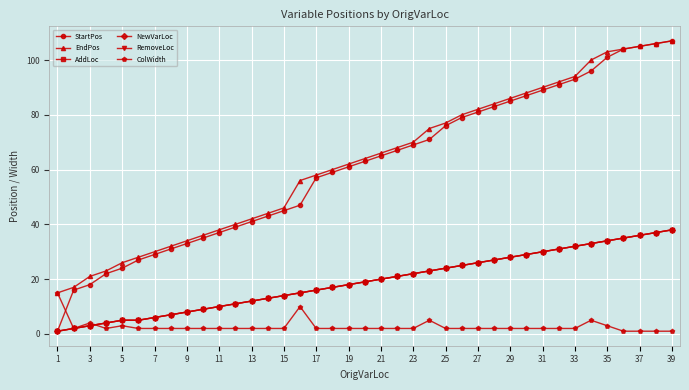

Does the chart have visible grid lines?

Yes